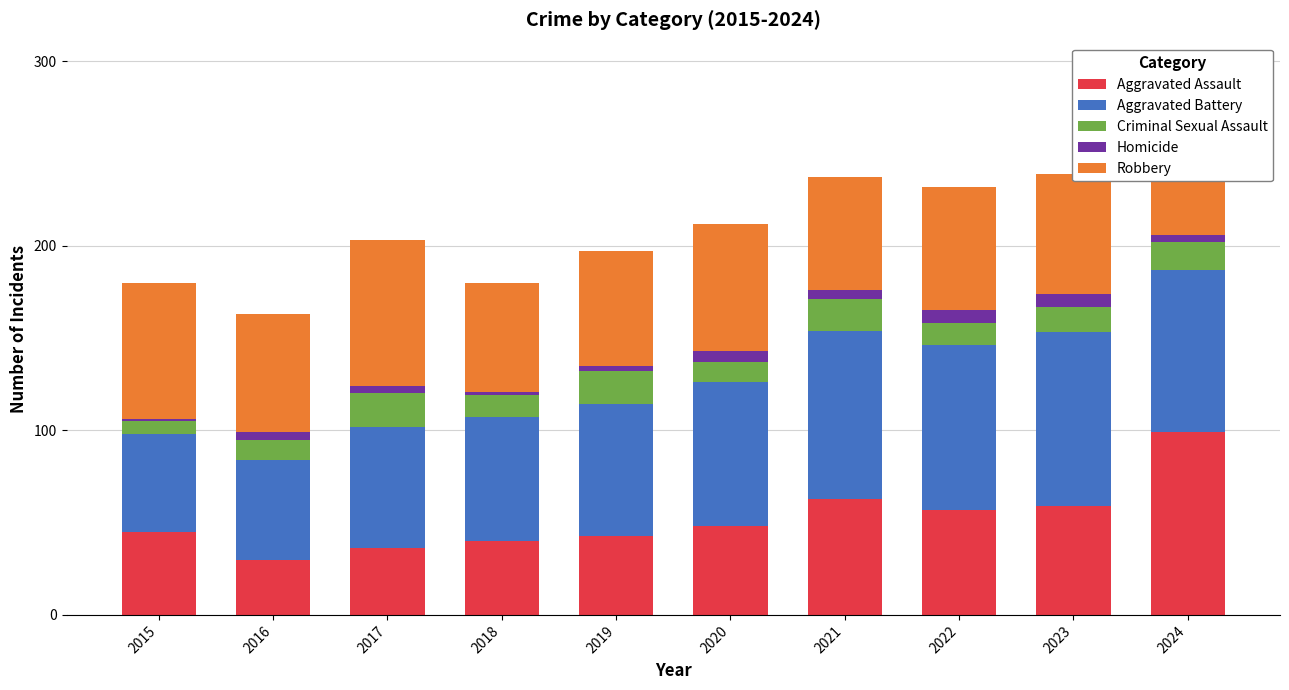

How many bars are there in total?

10